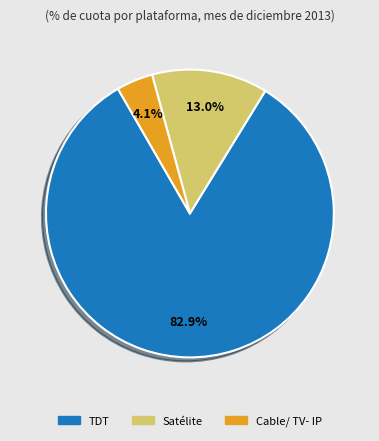

Is there any slice that represents more than half of the pie?

Yes